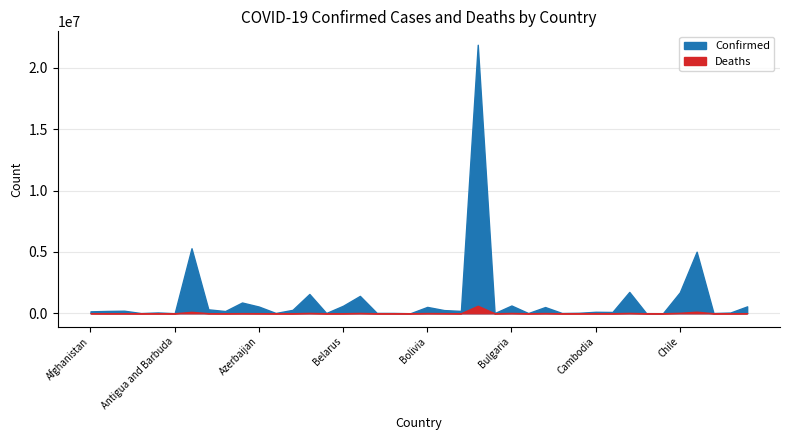

Which series has the largest range (max minus min)?

Confirmed